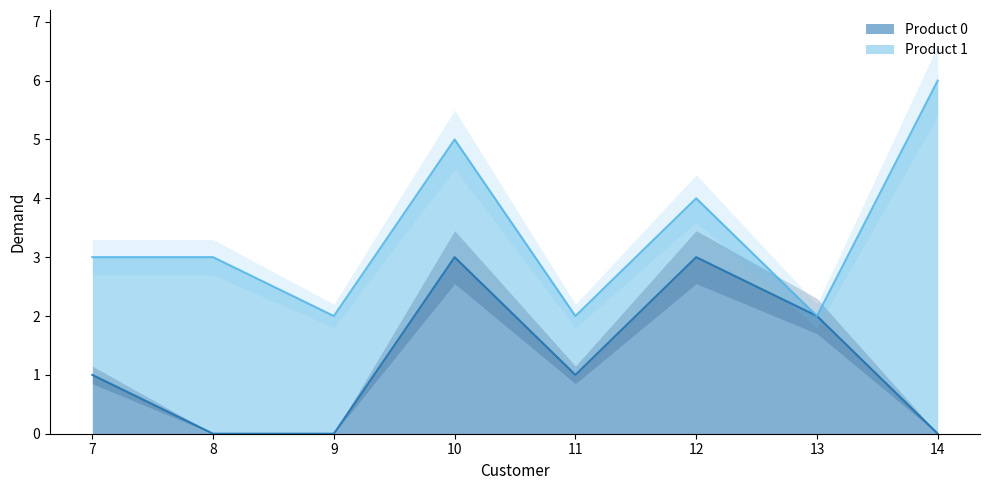

How many interior local valleys (lower than both neighbors) does the data have?

1